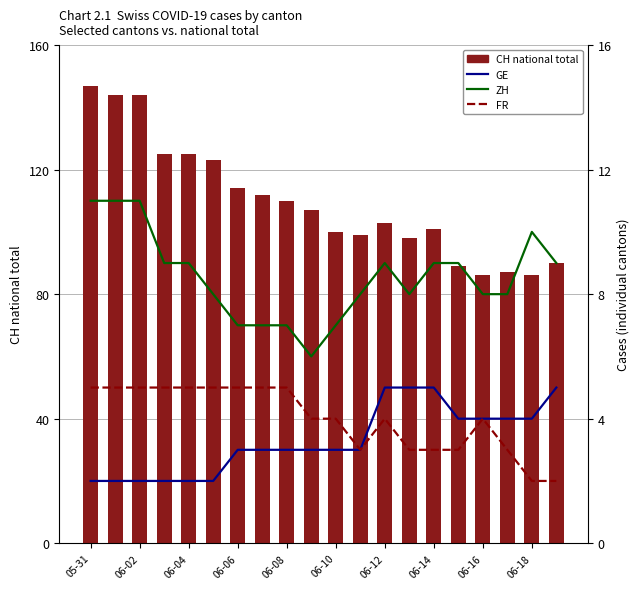

Which series changed the most between 12 and 17?

CH (national total)